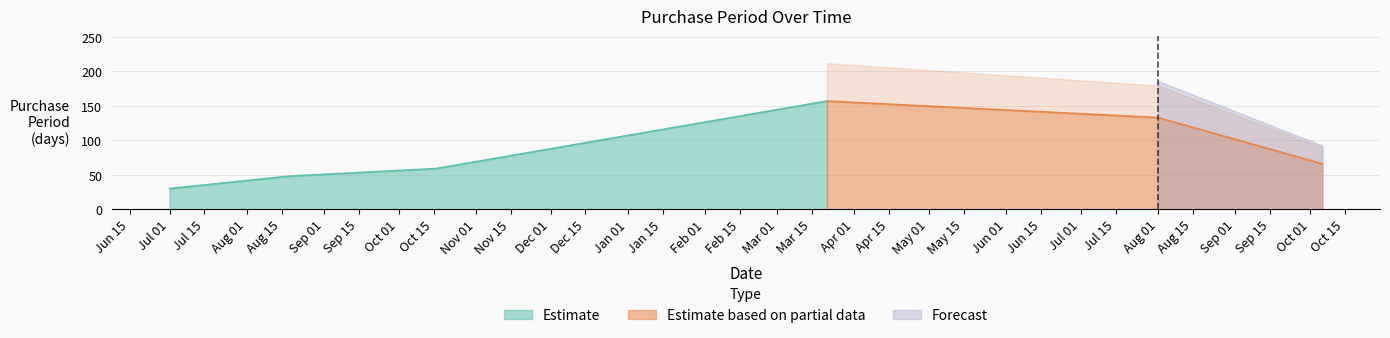

True or false: Estimate has more than 2 interior local peaks.

False